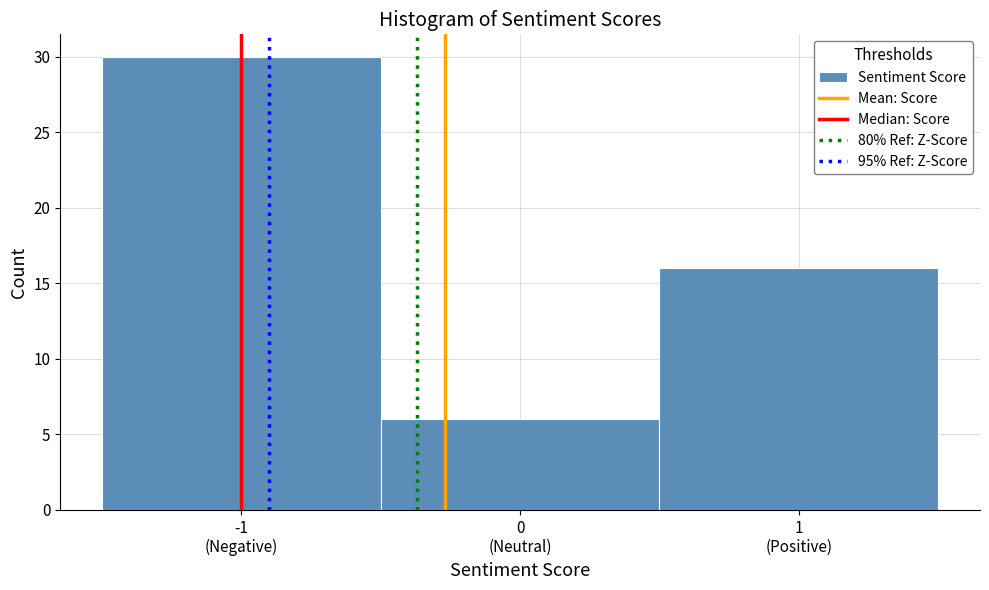

Reading left to right, list all the values displayed in this chart.

30	6	16